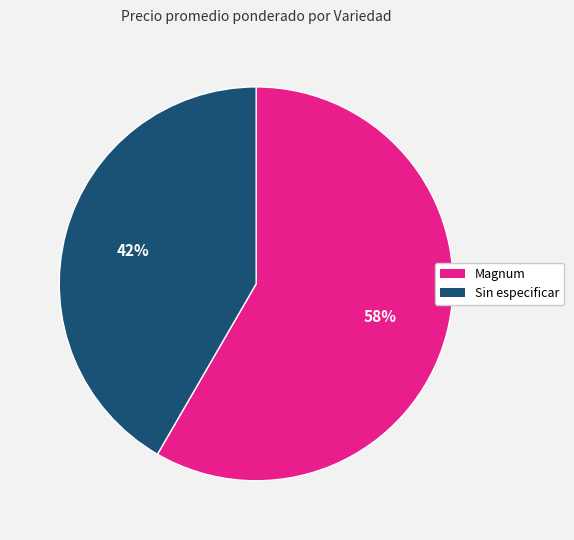

To the nearest percent, what is the average slice percentage?

50%